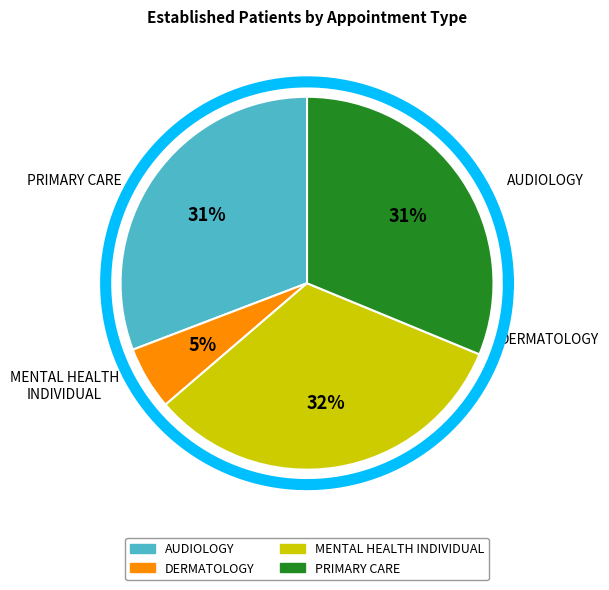

Is it true that MENTAL HEALTH INDIVIDUAL is 32% of the pie?

True